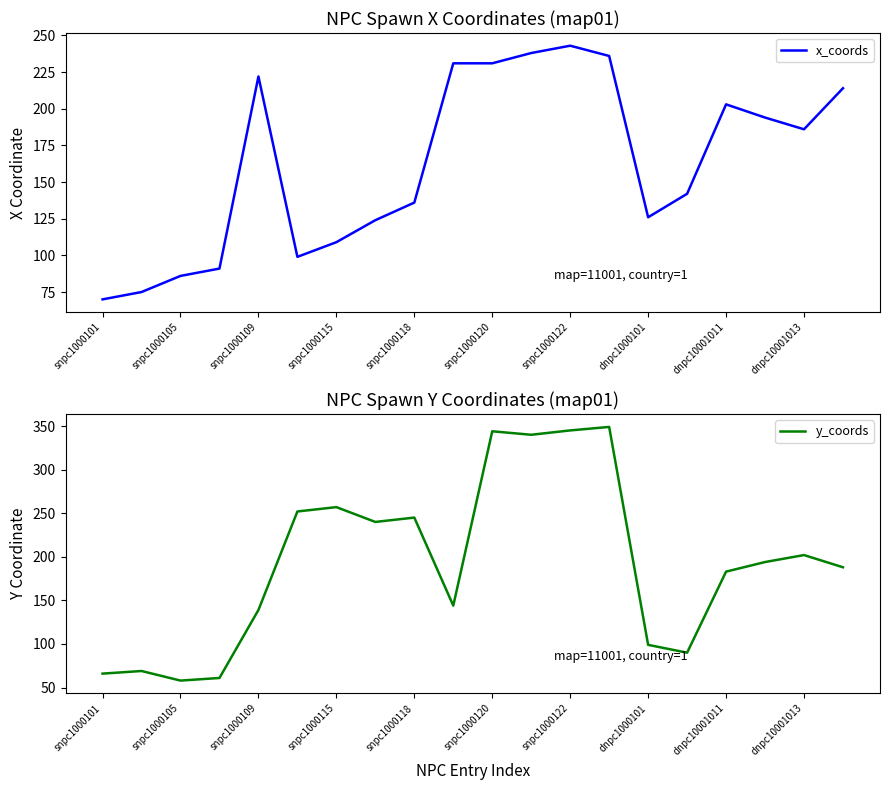

List the series in order of their overall mean, highest first.

y_coords, x_coords